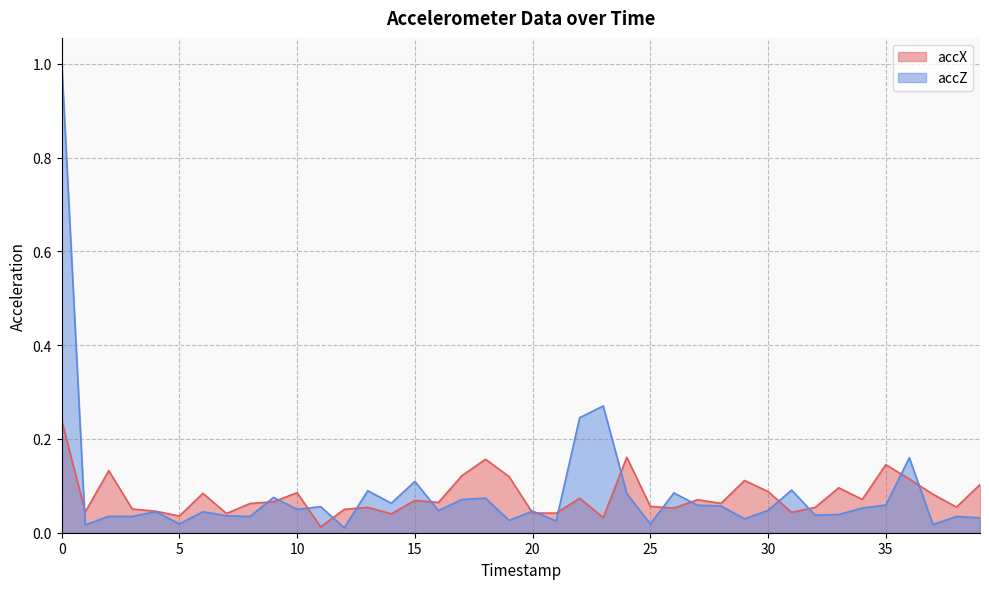

Which series has the largest range (max minus min)?

accZ